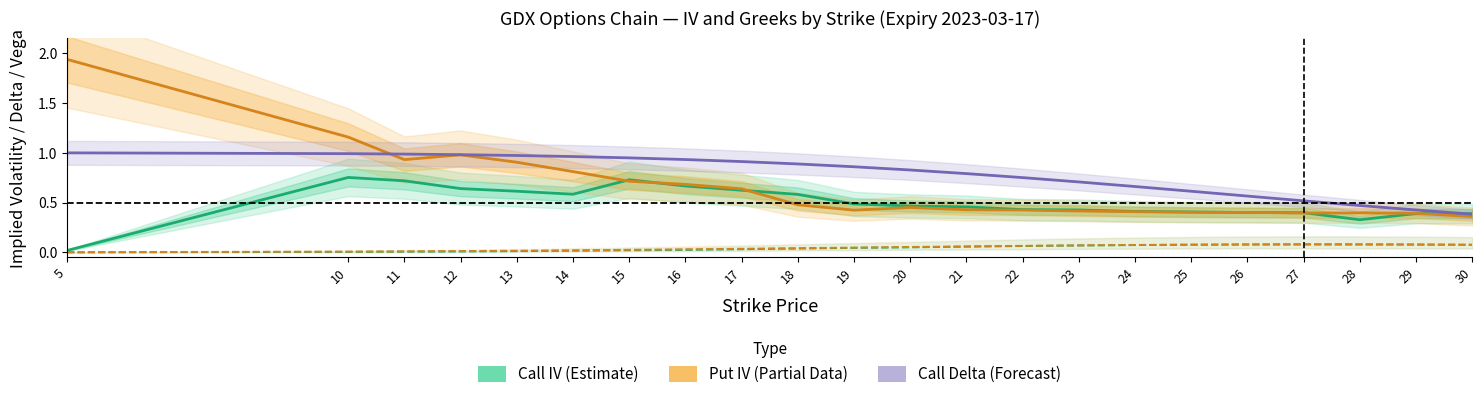

True or false: Call IV has more than 2 interior local peaks.

True